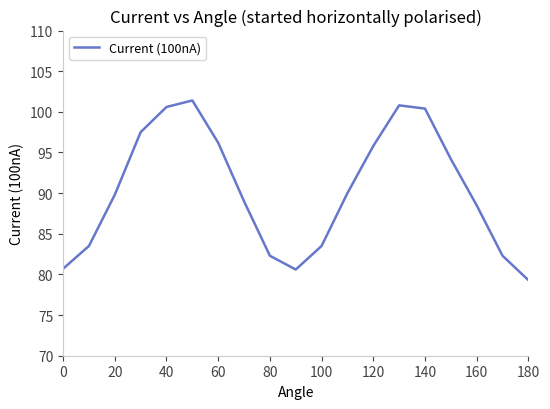

What is the smallest value displayed?

79.3